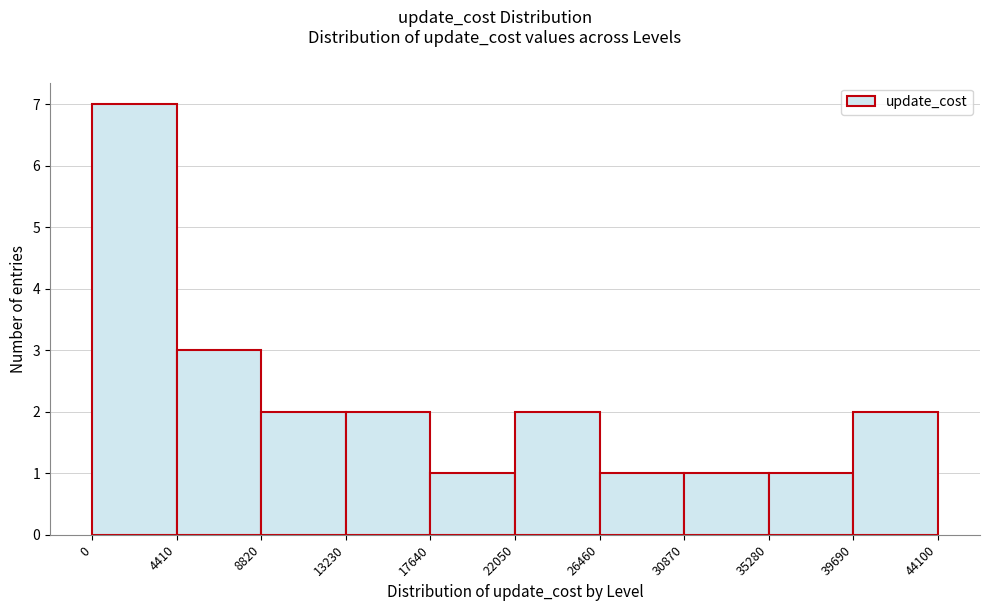

Reading left to right, list every bar in this chart as the range it spans on the x-axis followed by its height. The values are not printed on the chart, so give them approximately, as read against the axis.

0 to 4410: 7
4410 to 8820: 3
8820 to 13230: 2
13230 to 17640: 2
17640 to 22050: 1
22050 to 26460: 2
26460 to 30870: 1
30870 to 35280: 1
35280 to 39690: 1
39690 to 44100: 2